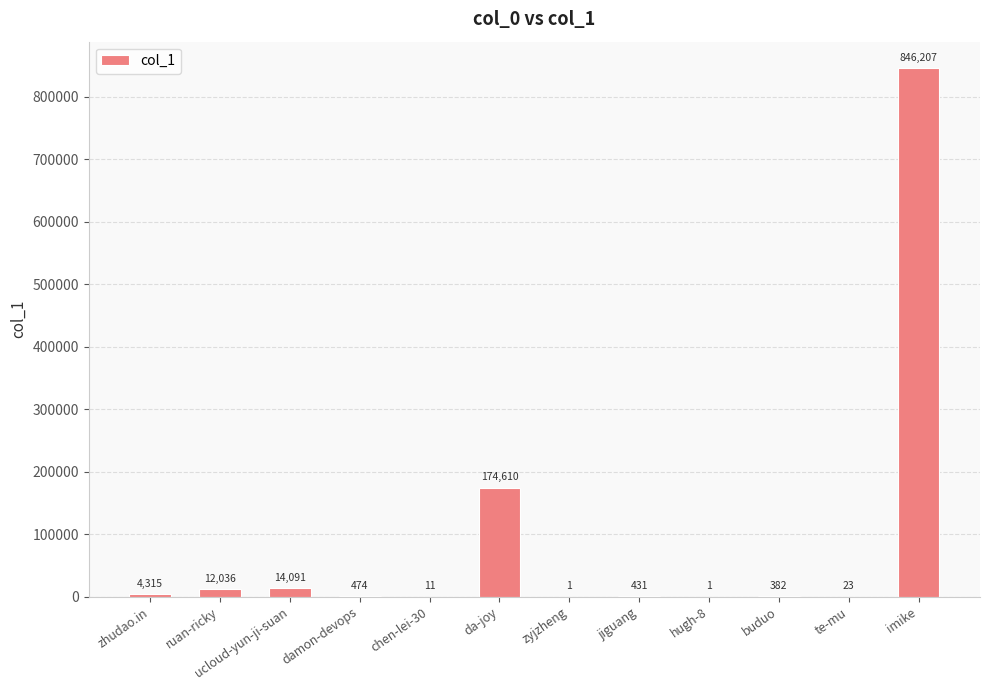

The value at te-mu is 23. True or false?

True